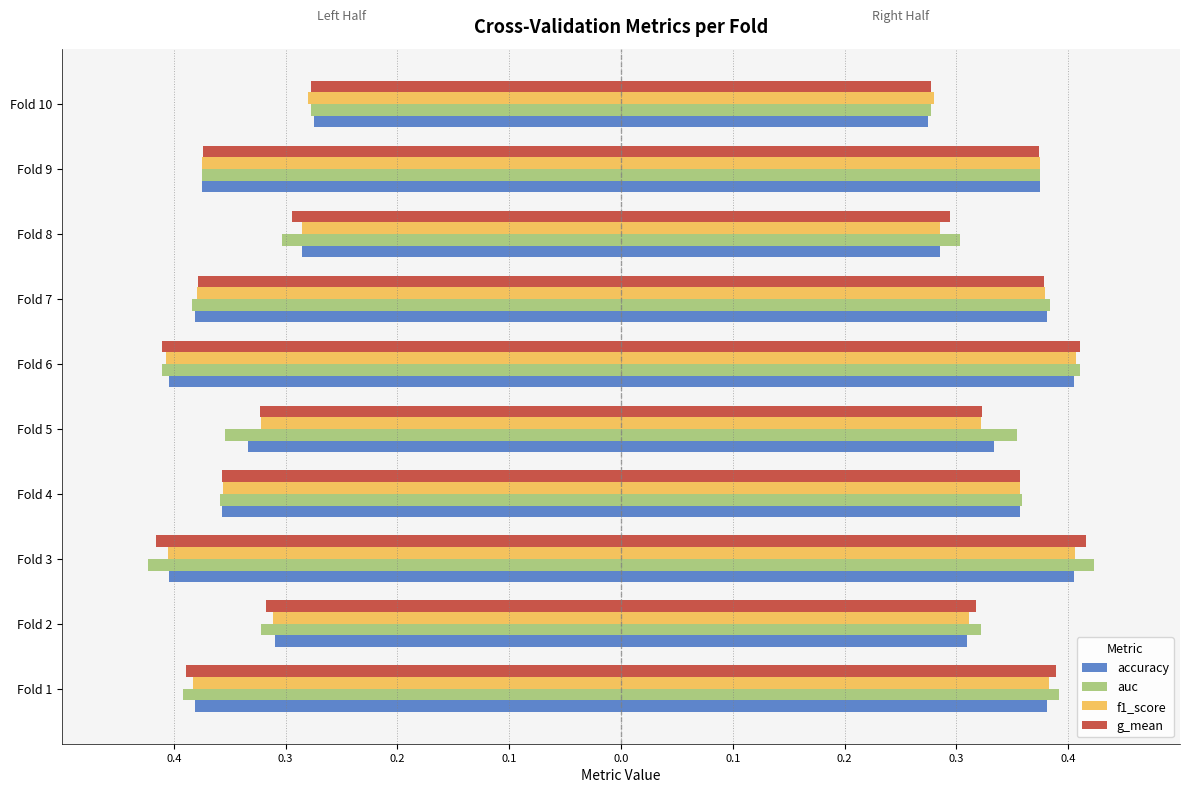

Which has a higher value, Fold 10 or Fold 9?

Fold 9